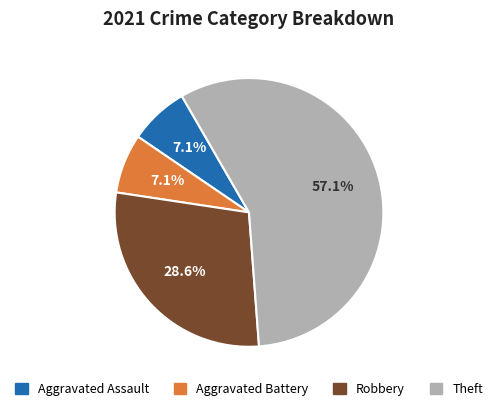

Does Theft represent more than half of the total?

Yes